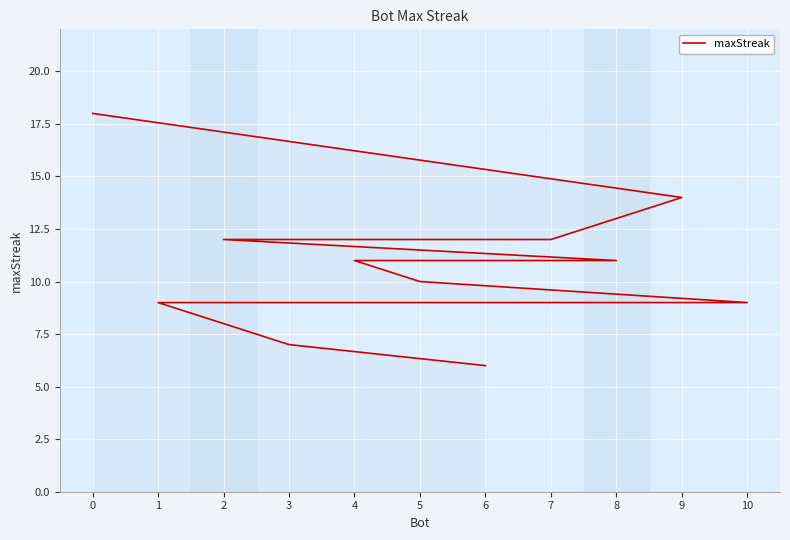

Rank the categories by value from highest to lowest.

0, 9, 7, 2, 8, 4, 5, 10, 1, 3, 6